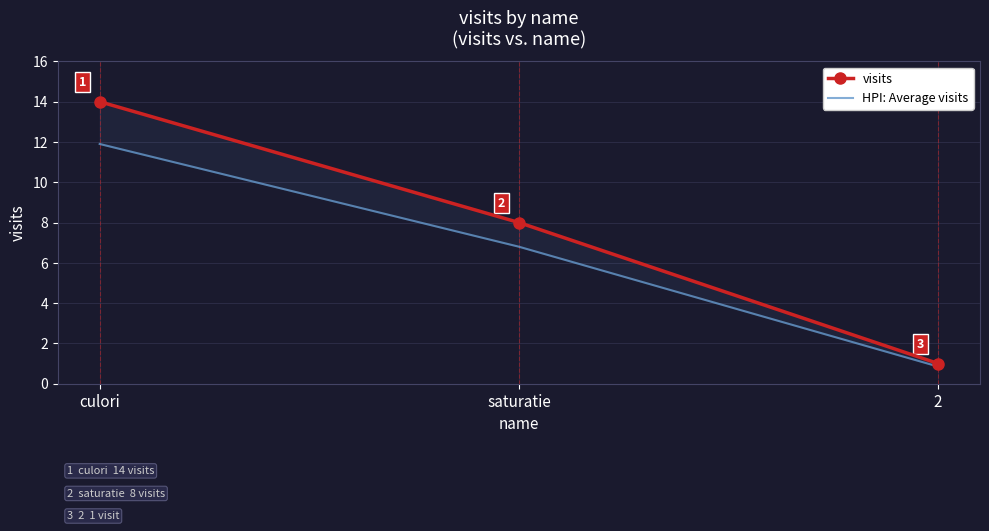

At which category does the chart reach its minimum across all series?

2